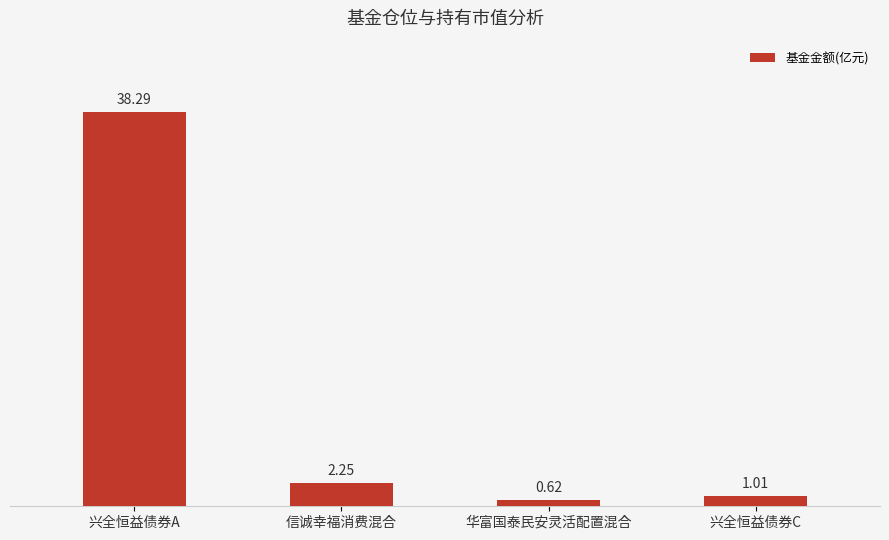

What is the greatest value displayed?

38.3